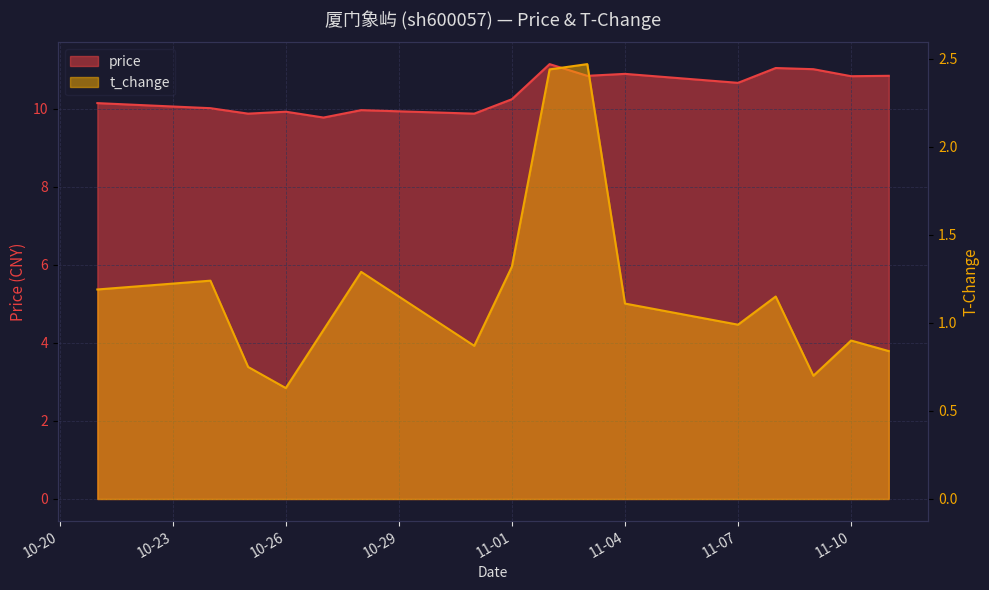

What is the minimum value for price?

9.8